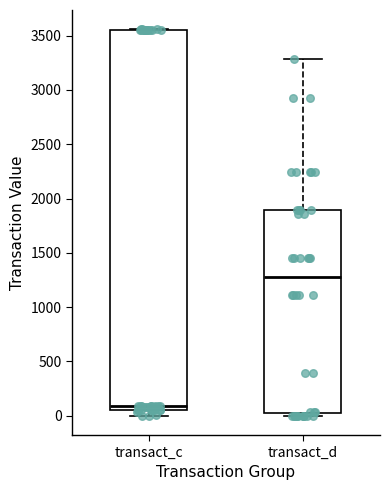

Comparing the boxes themselves (not the whiskers), which one is the tallest?

transact_c